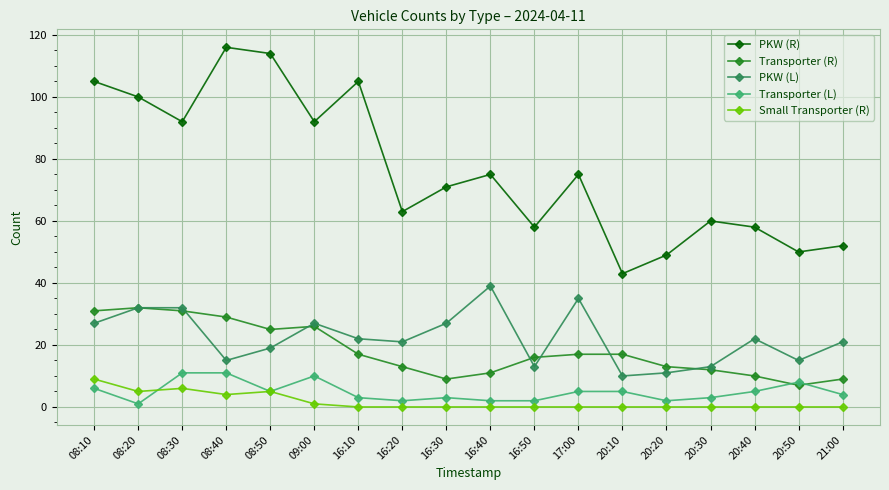

True or false: Transporter (R) and Small Transporter (R) intersect in this chart.

False